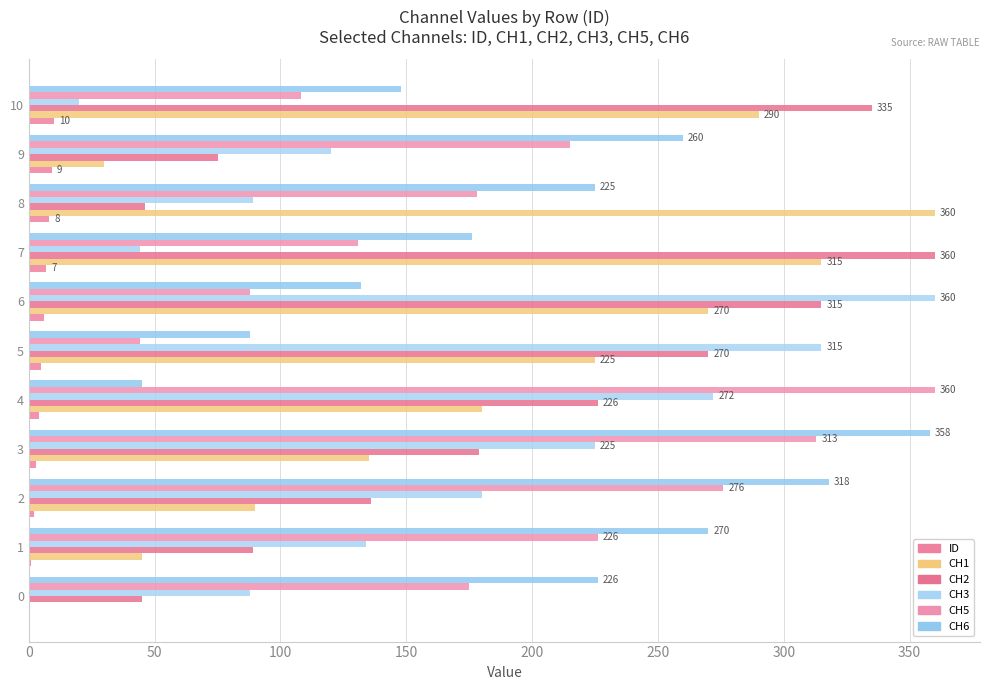

Rank the series by their maximum value, from highest to lowest.

CH1, CH2, CH3, CH5, CH6, ID